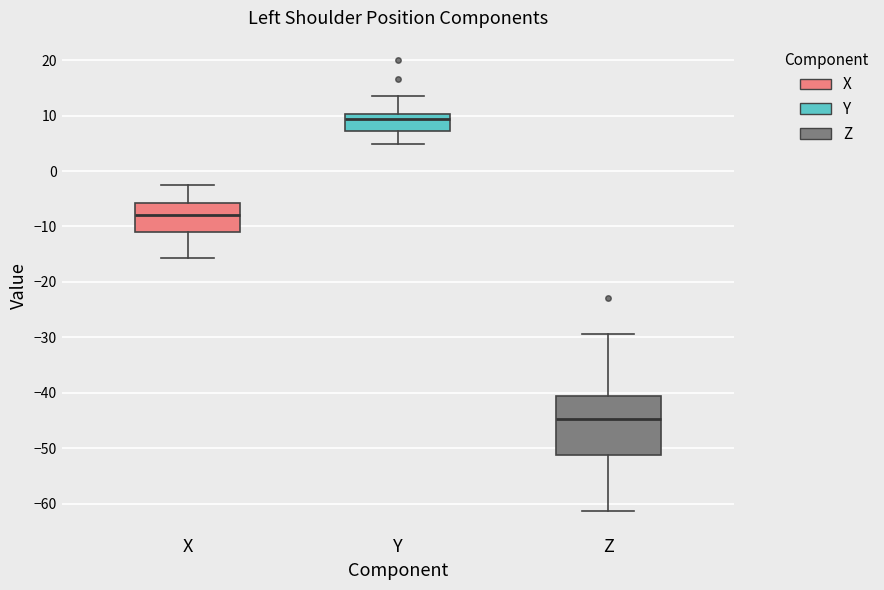

Which box has the lowest median line?

Z